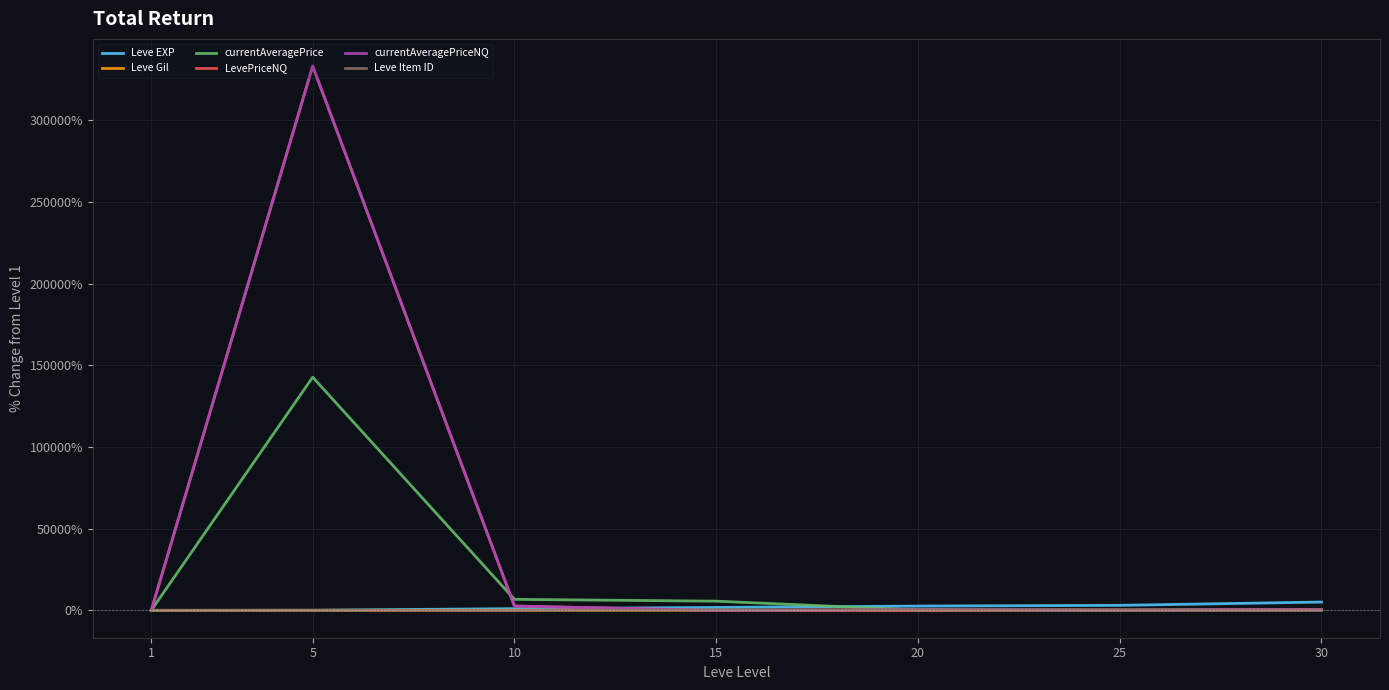

Which category has the lowest value in the currentAveragePriceNQ series?

15